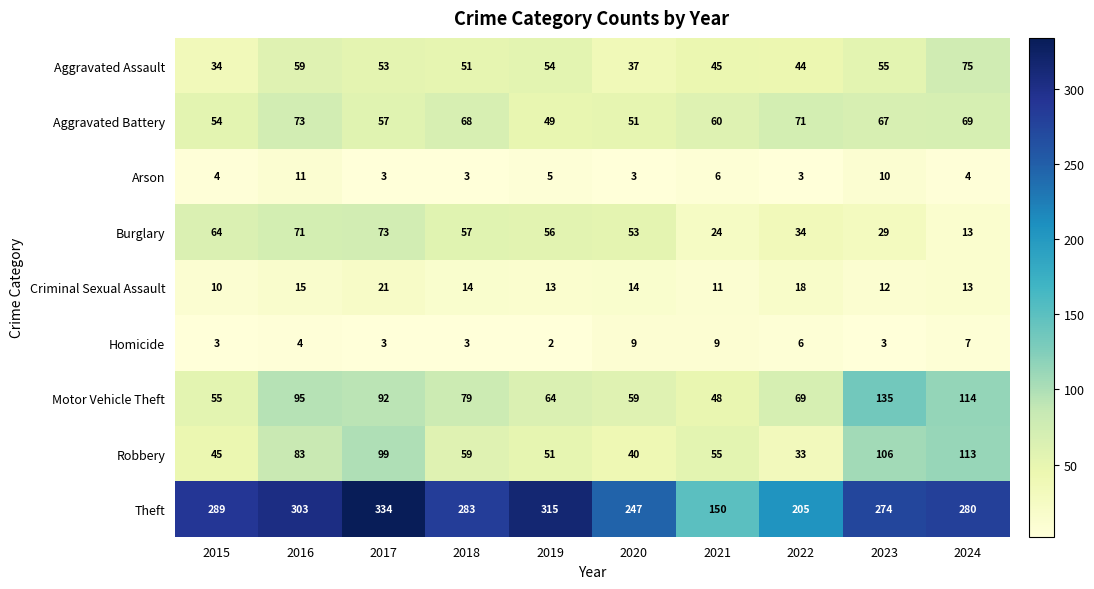

At which category does the chart reach its minimum across all series?

2019